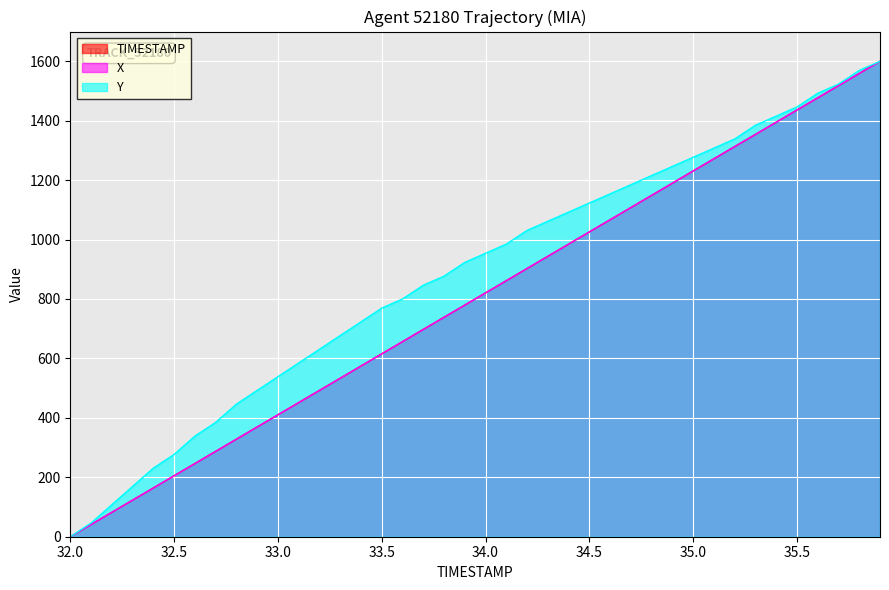

Rank the series by their maximum value, from highest to lowest.

TIMESTAMP, X, Y